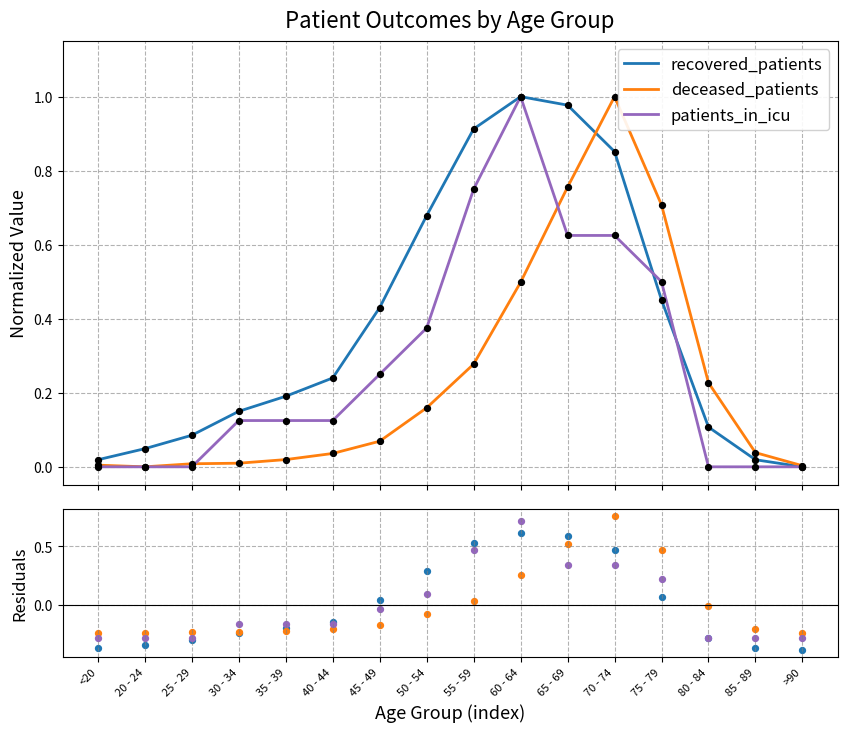

Is the value of recovered_patients at 20 - 24 greater than the value of patients_in_icu at 80 - 84?

No